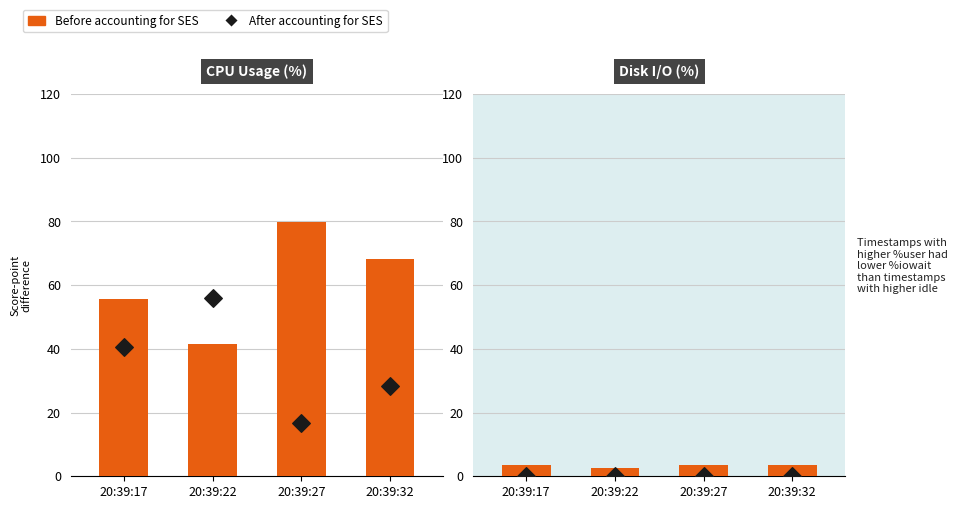

At which category is the sum across all series the highest?

20:39:17